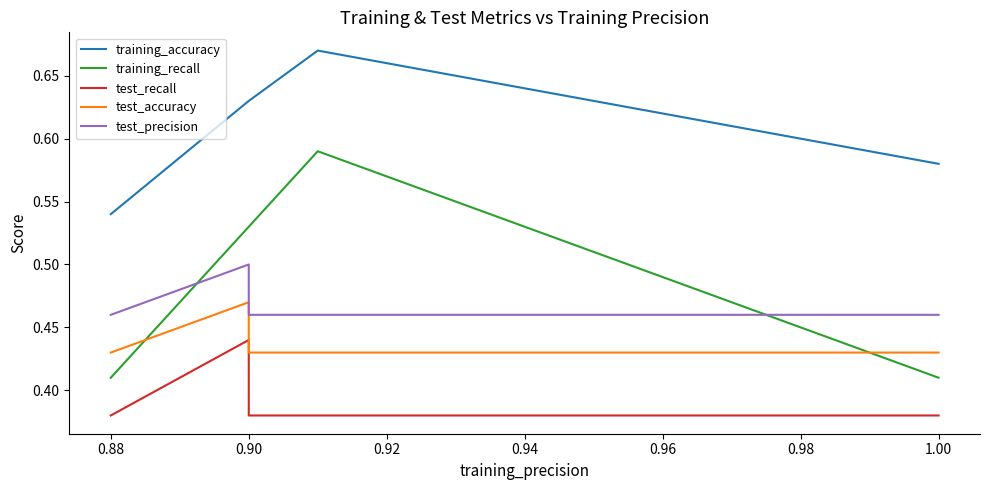

What is the label of the 5th point from the left?

0.90